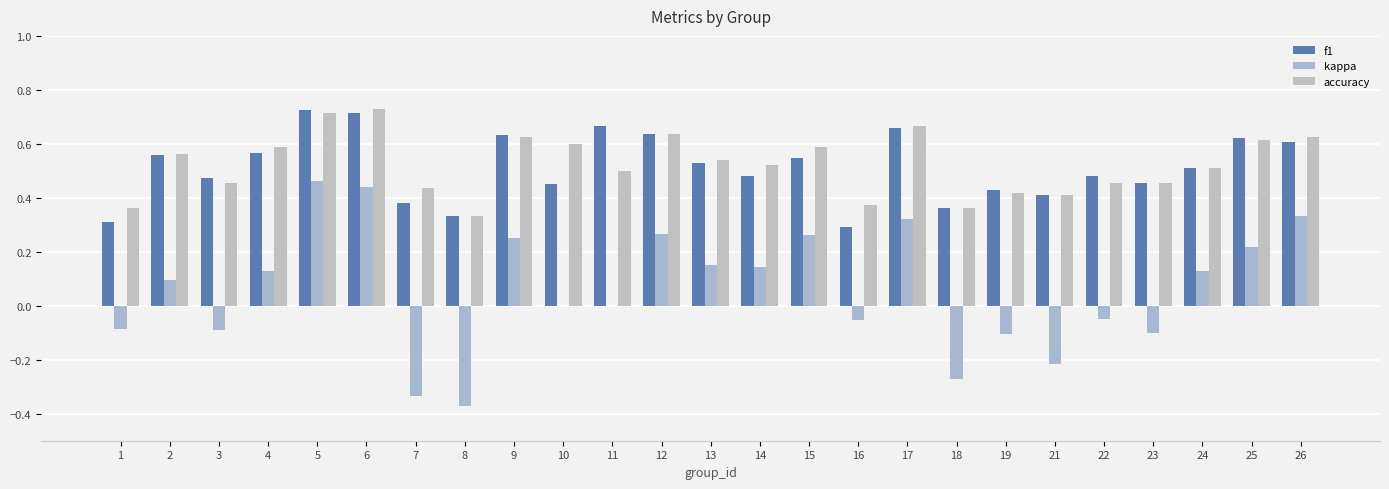

Count the number of data series in this chart.

3